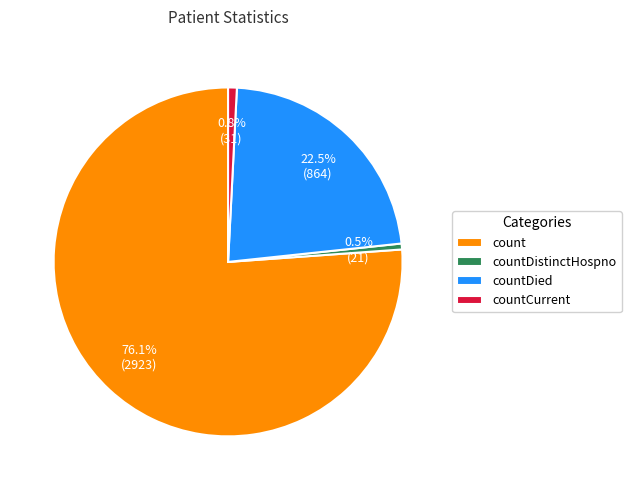

Which slice is the largest?

count